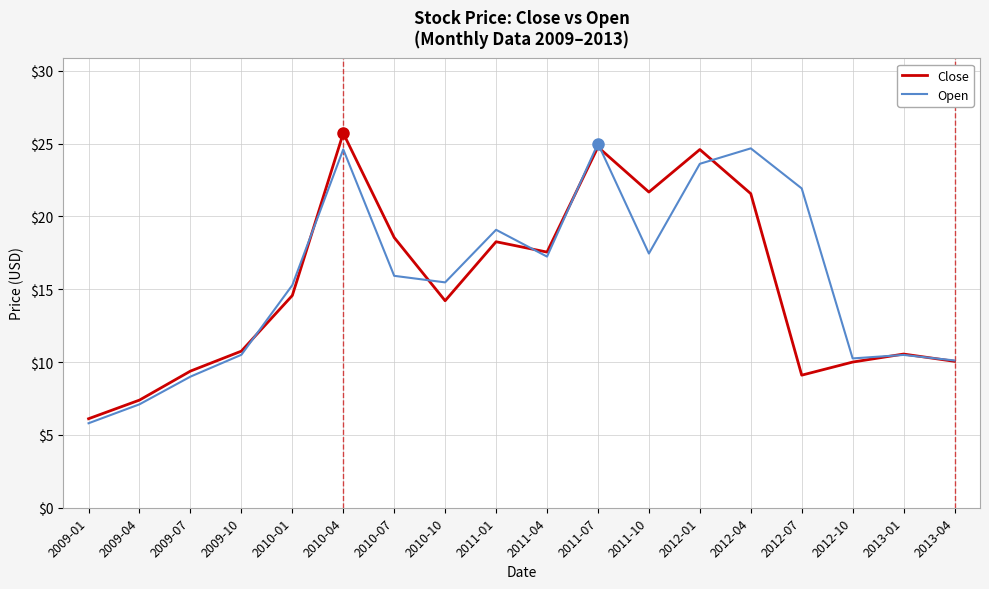

What is the maximum value shown in the chart?

25.7